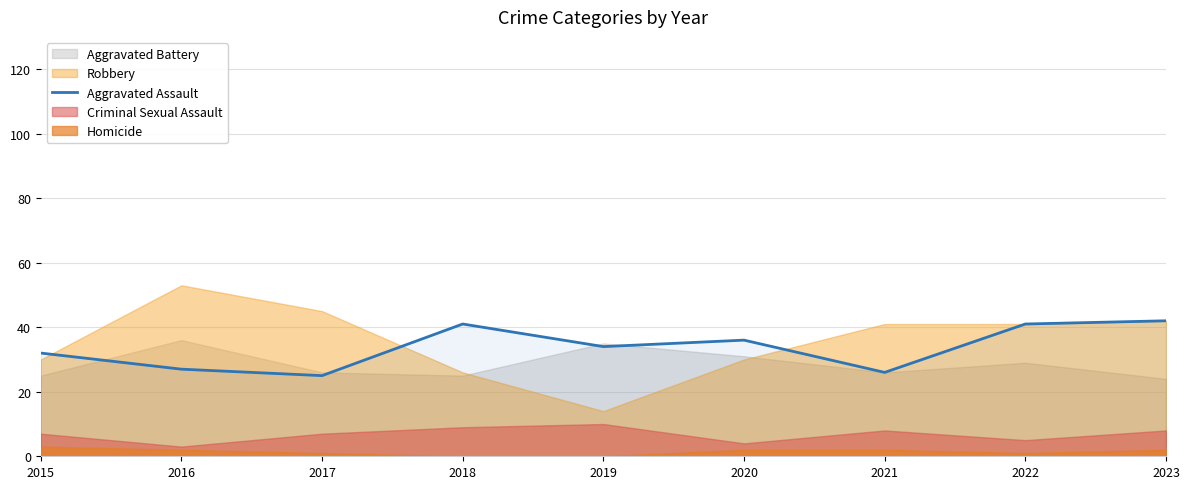

Is it true that Aggravated Assault equals 26 at 2021?

True